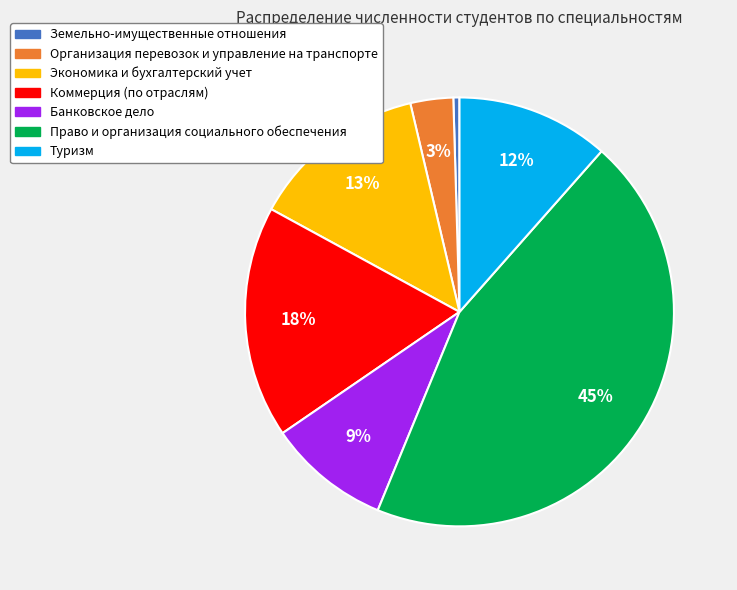

Does Коммерция (по отраслям) represent more than half of the total?

No